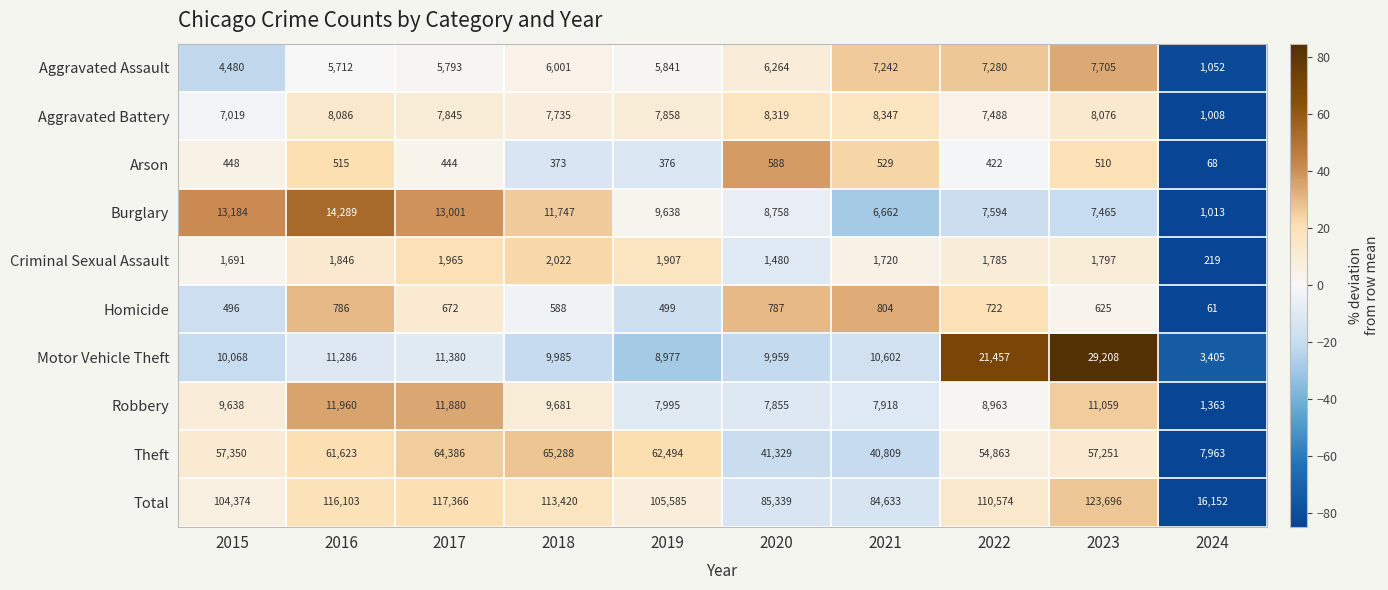

True or false: Aggravated Battery has a value of 11886 at 2020.

False